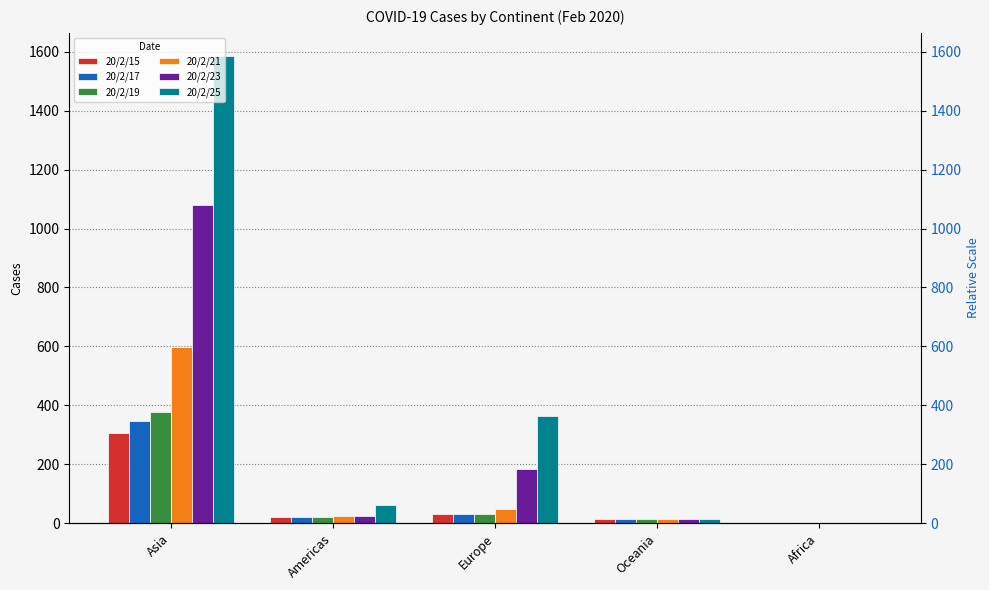

At which label is 20/2/25 closest to 793?

Europe